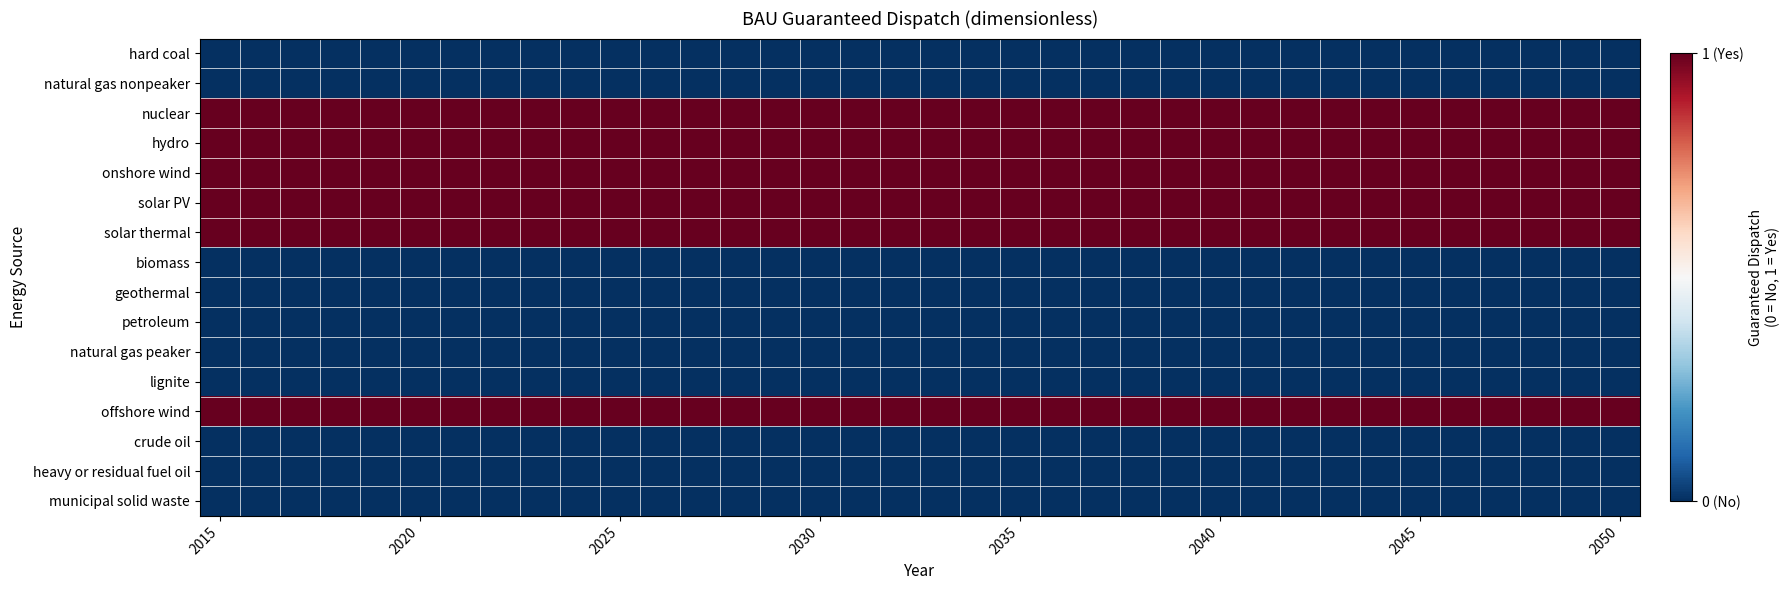

At which category does the chart reach its minimum across all series?

2015